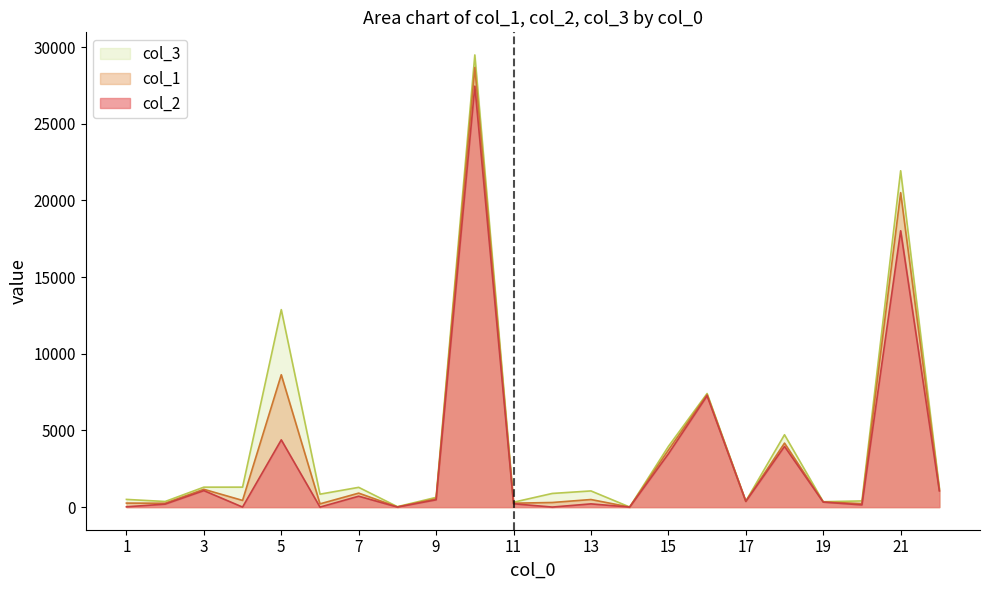

How many data points in col_1 are less than 495?

11